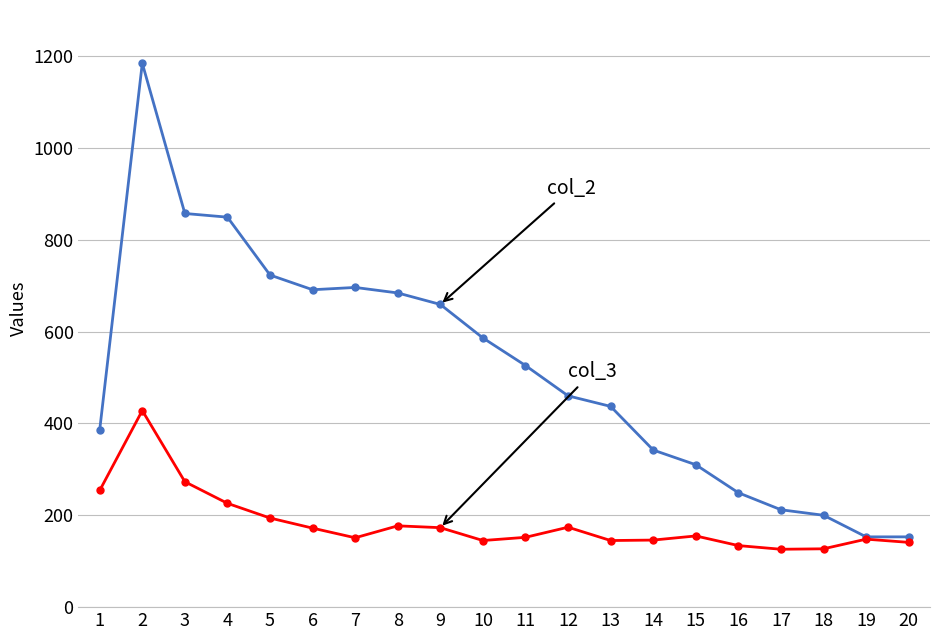

What is the difference between the highest and lowest values at 14?

196